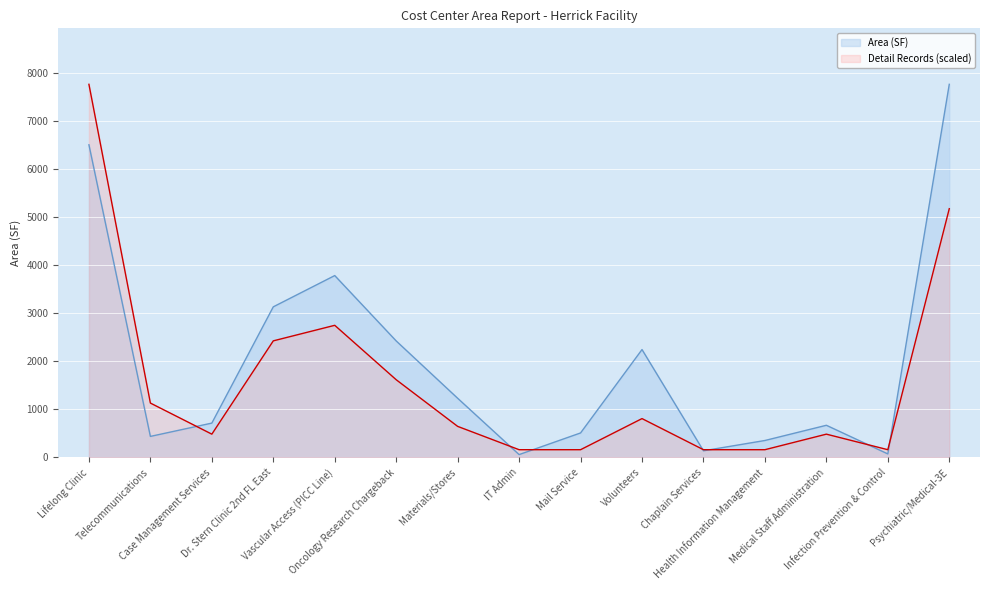

Which series has the widest spread of values?

Area (SF)